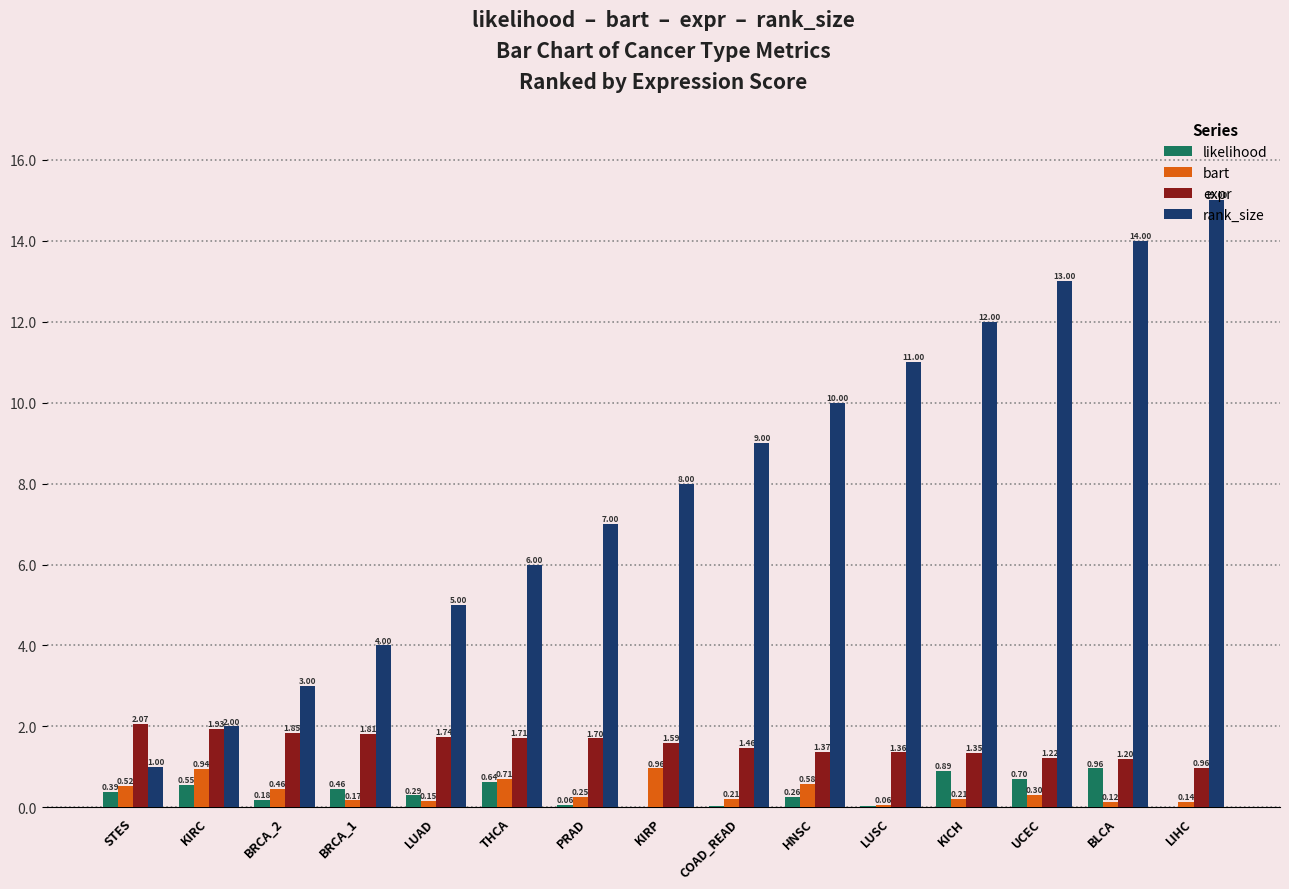

Are the bars horizontal?

No